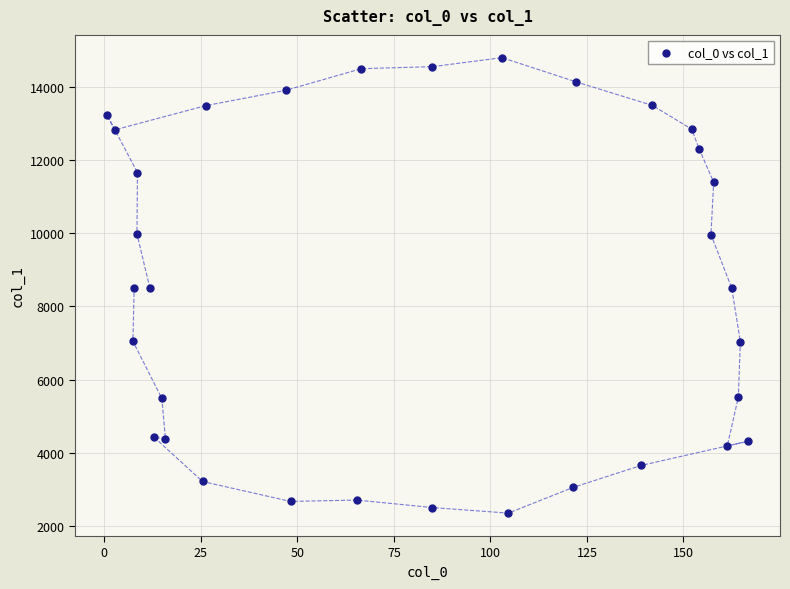

What is the range of X values (max minus min)?

165.9